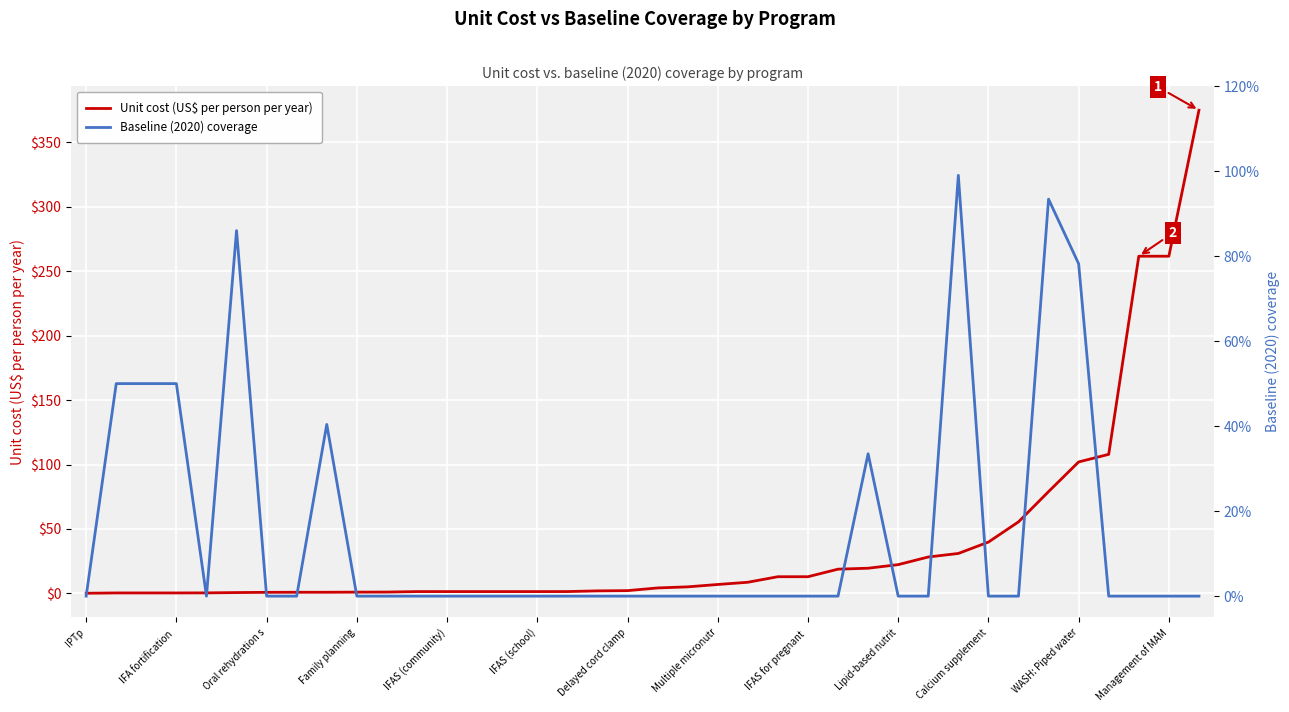

How many positive values does the Baseline (2020) coverage series have?

9